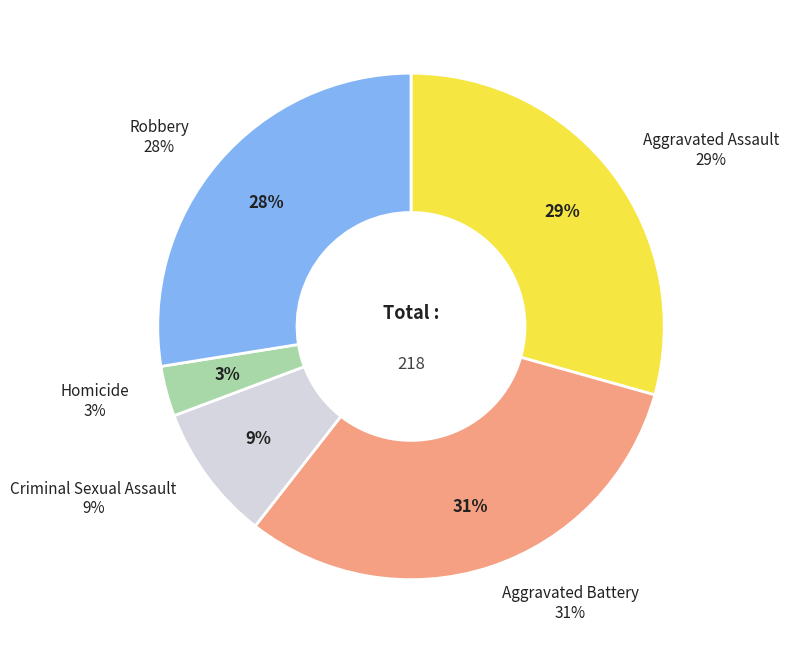

What is the smallest slice in the pie chart?

Homicide